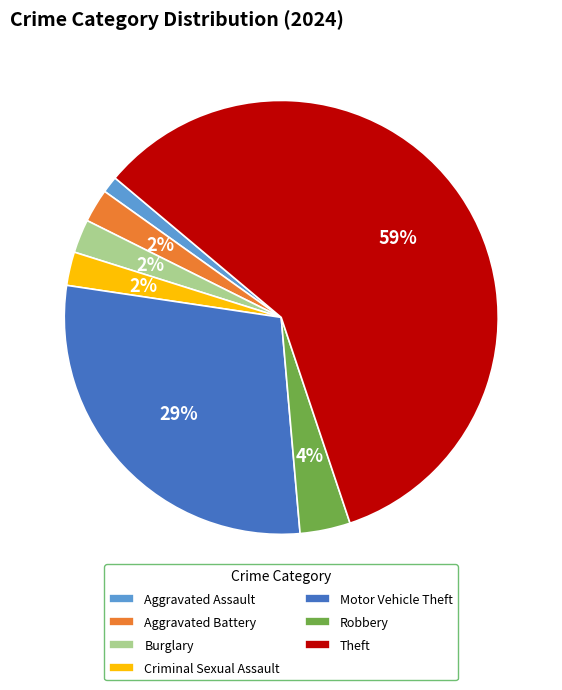

Which category has the biggest portion of the pie?

Theft